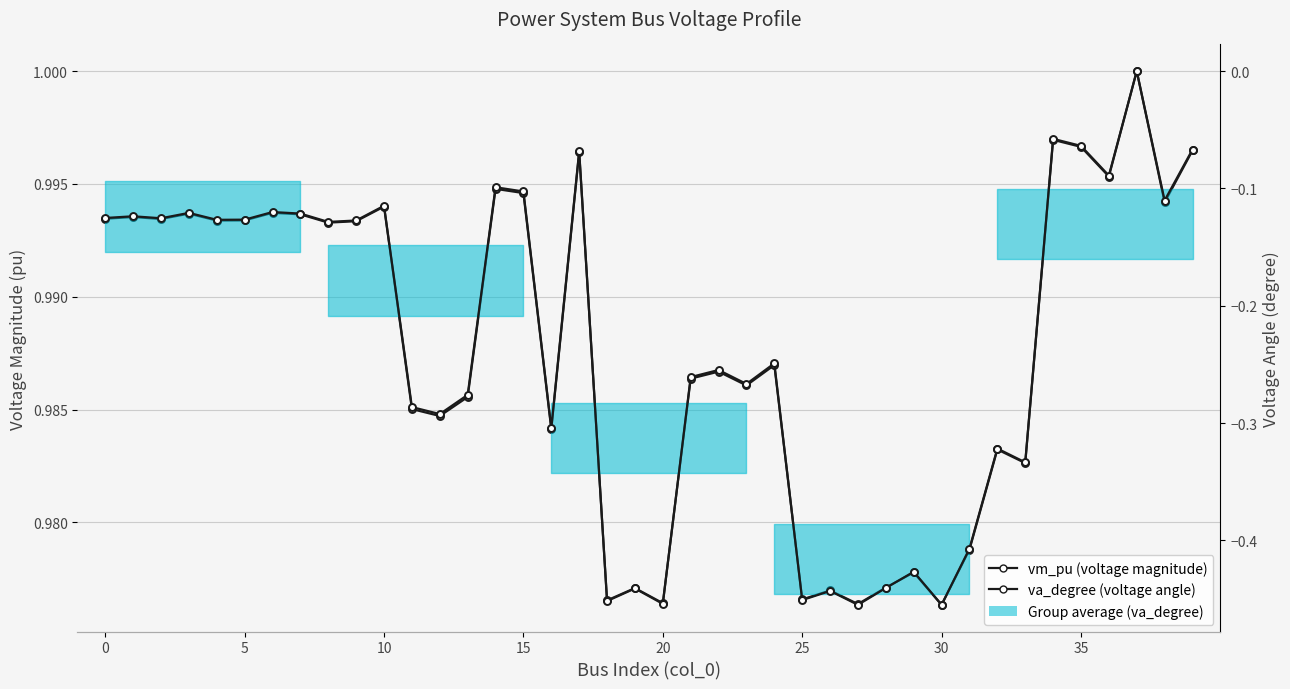

Which series has the largest total across all categories?

vm_pu (voltage magnitude)